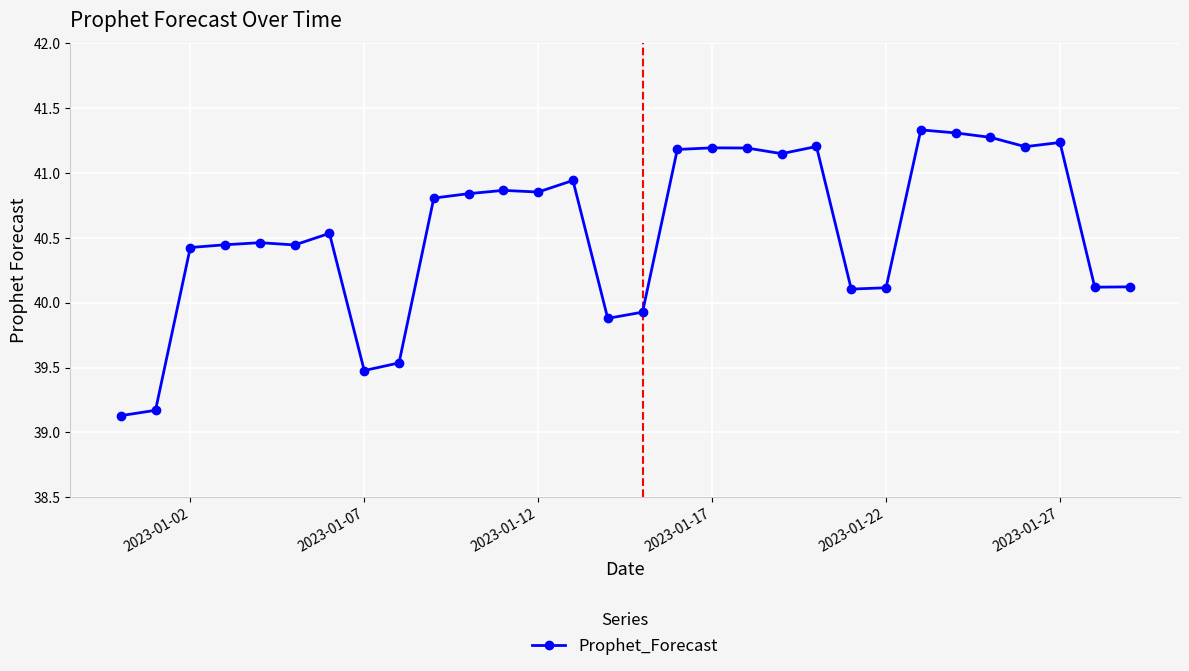

What is the difference between the maximum and minimum values?

2.2